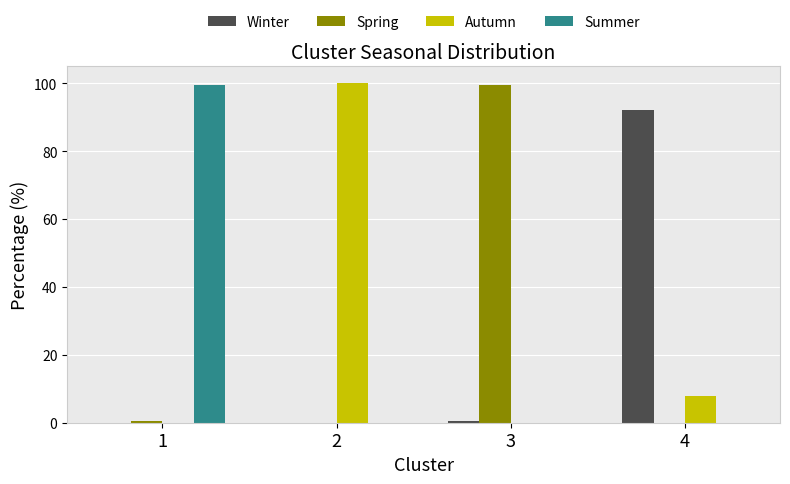

Is the value of Autumn at 2 greater than the value of Winter at 1?

Yes